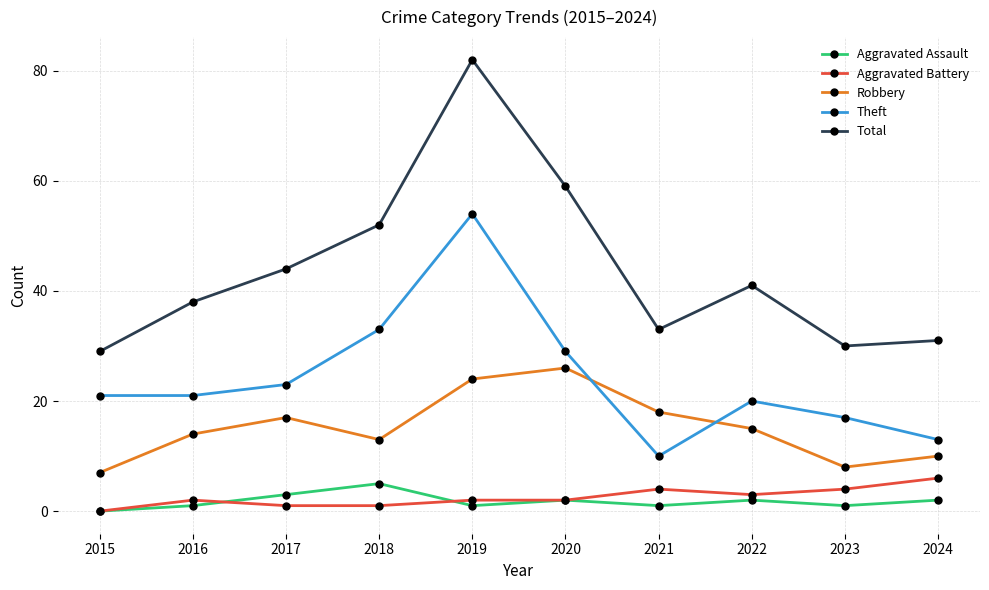

What is the difference between the maximum and second lowest values in the Theft series?

41